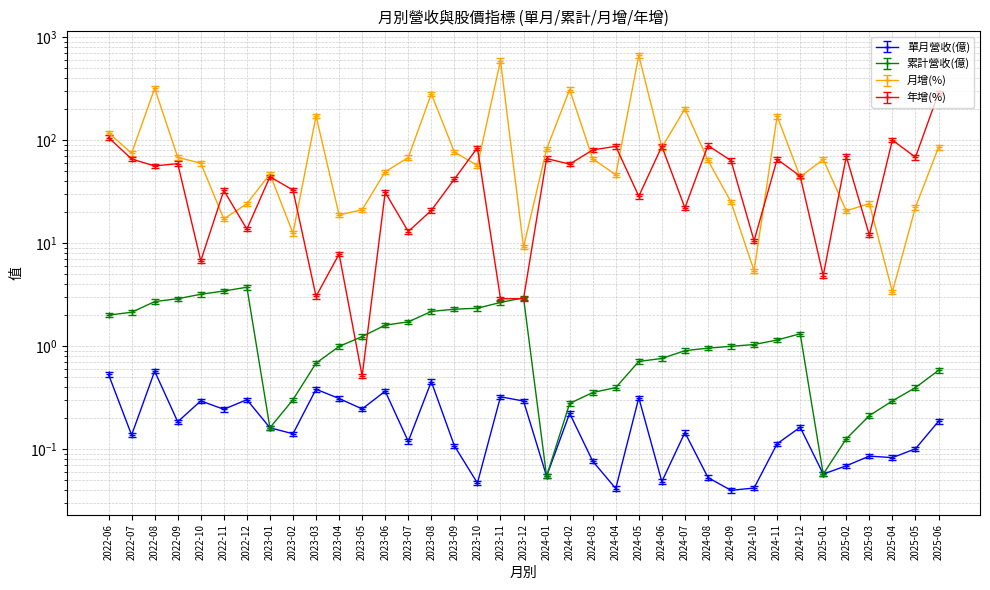

At which label does 累計營收(億) reach its minimum?

2024-01